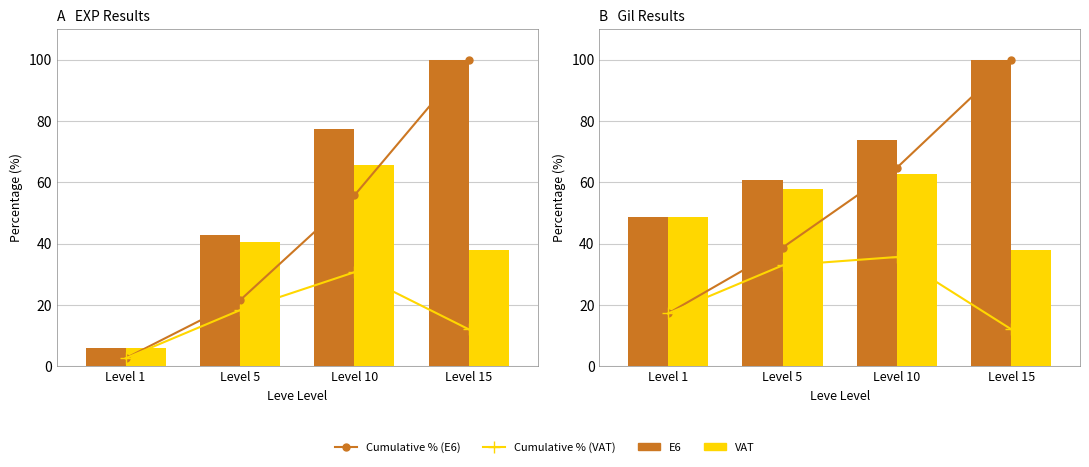

Which series has the largest total across all categories?

E6